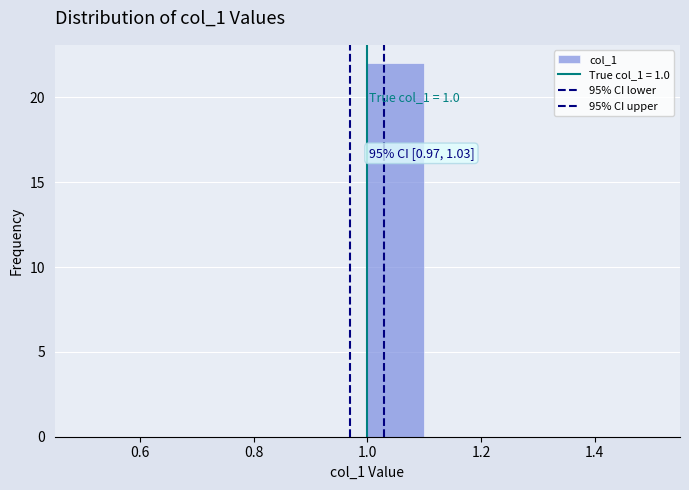

Which range on the x-axis has the tallest bar?

1.0 to 1.1